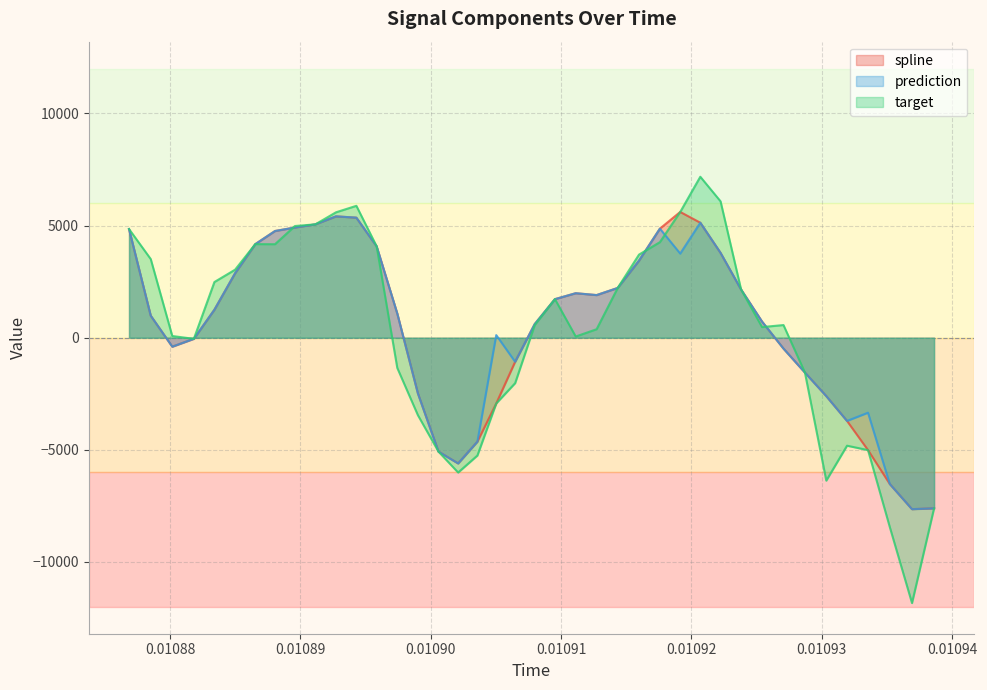

What is the value of the target point at the 34th from the left?

-1554.9